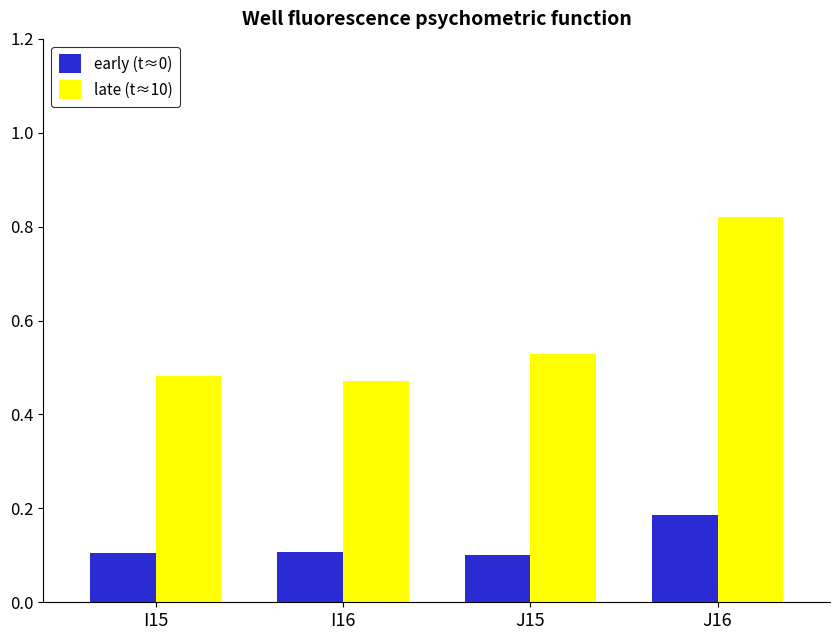

Which series has the largest range (max minus min)?

late (t≈10)